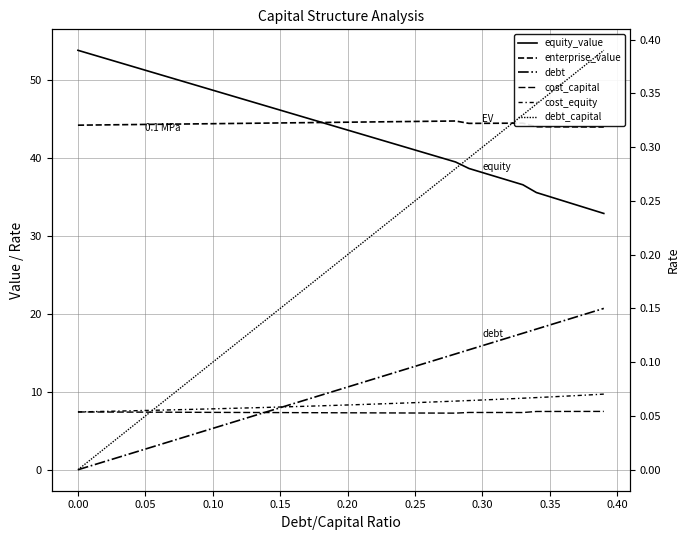

How many interior local valleys does the cost_capital series have?

2